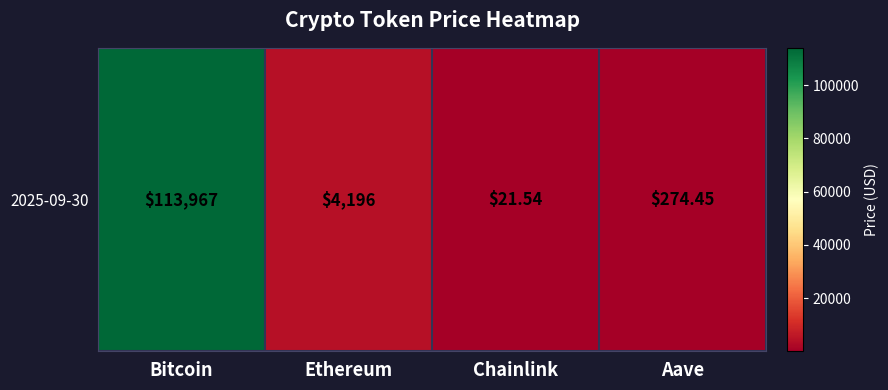

What value does the data have at Chainlink?

21.5